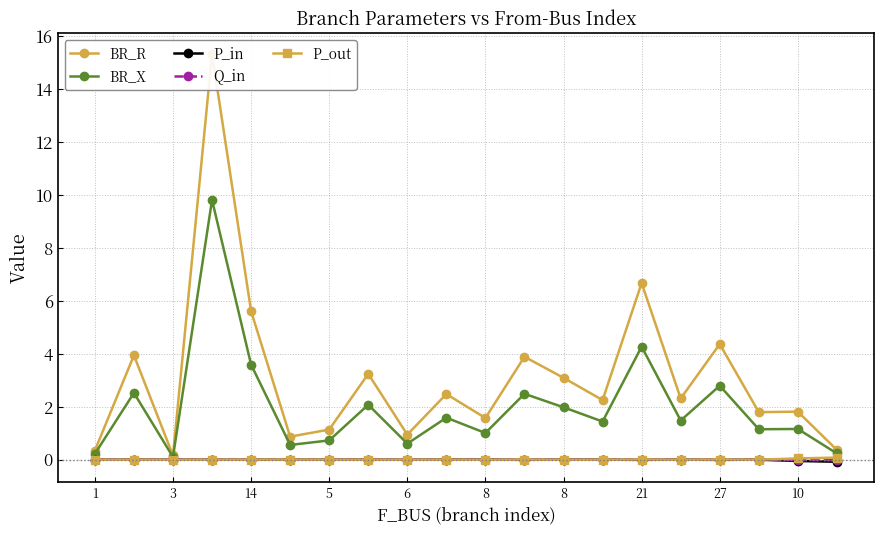

Which has a higher value, 8 or 21?

21